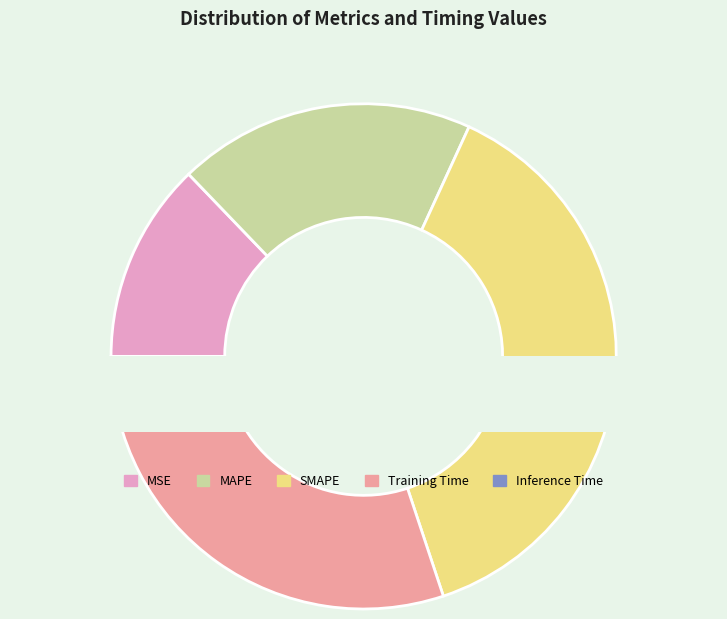

To the nearest percent, what is the difference between the MAPE and Training Time slice percentages?

11%